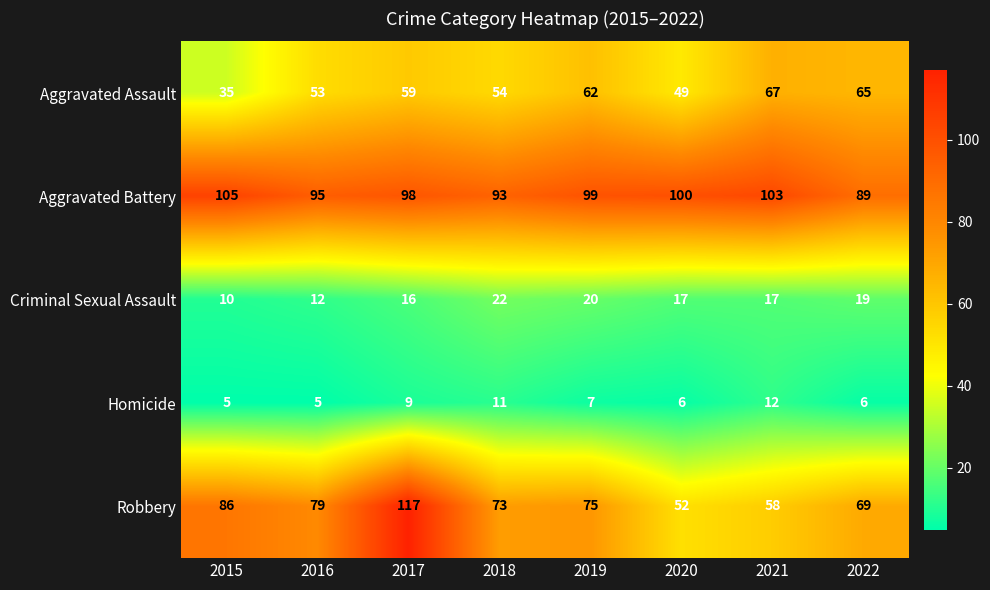

Between 2015 and 2017, which series saw the biggest shift?

Robbery